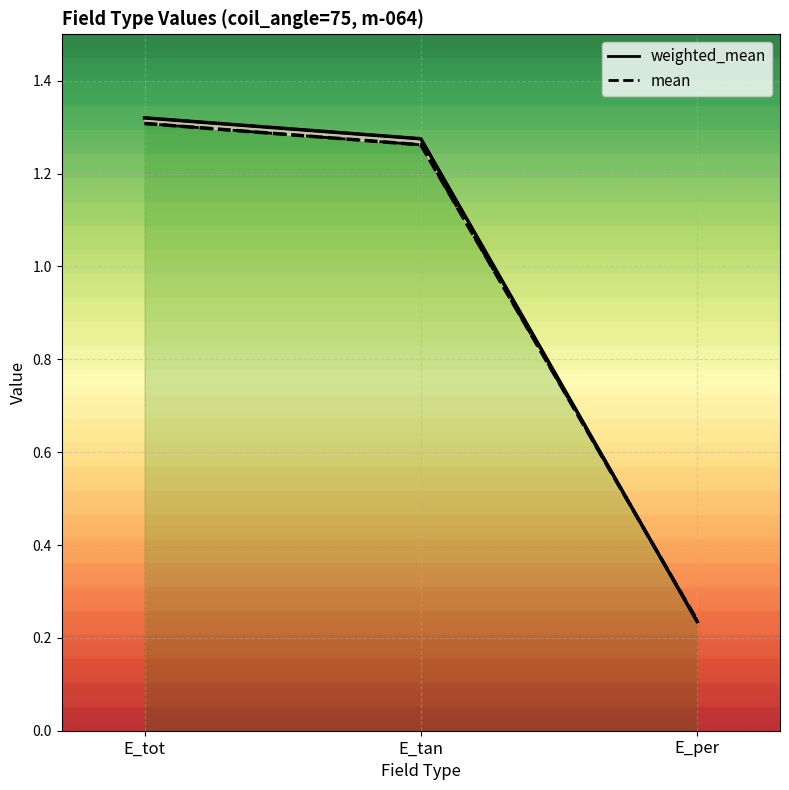

At which label is weighted_mean closest to 0?

E_per